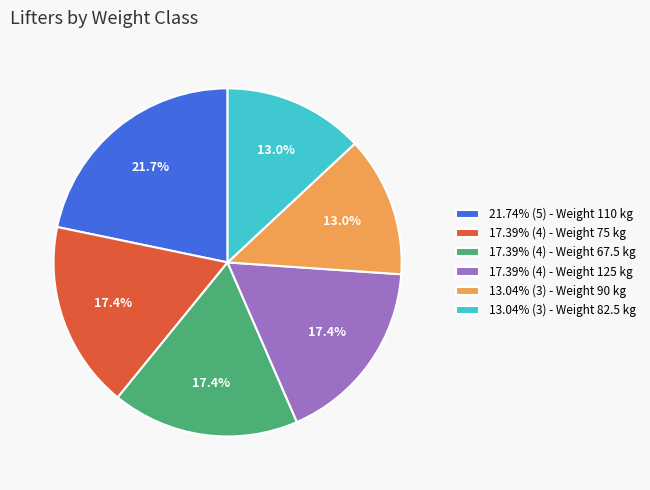

Approximately how many times larger is the value at 13.04% (3) - Weight 82.5 kg compared to 17.39% (4) - Weight 125 kg?

0.7